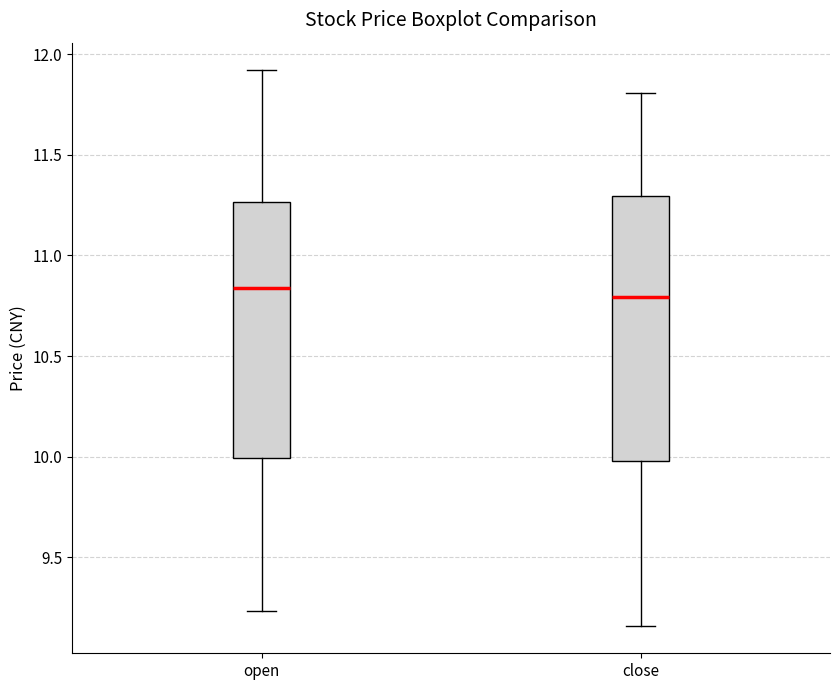

Where does the median line of the box for open sit on the y-axis? The values are not printed on the chart, so give them approximately, as read against the axis.

10.85